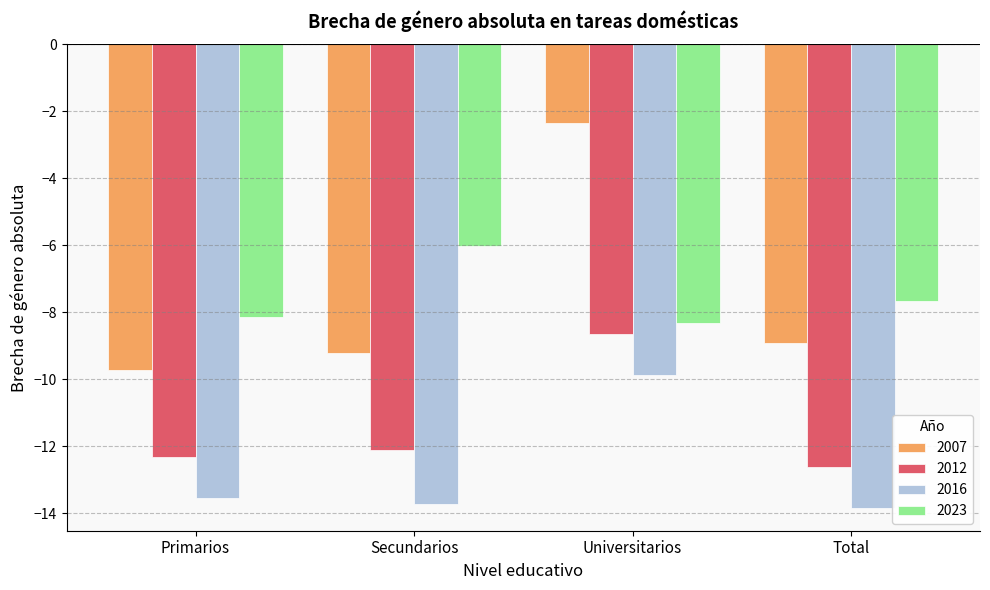

What are all the series names shown in the legend?

2007, 2012, 2016, 2023